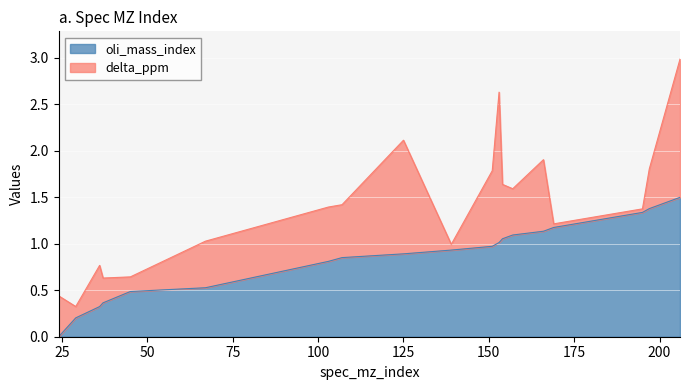

Reading left to right, what are all the values shown in this chart?

0.0	0.2	0.3	0.4	0.5	0.5	0.8	0.9	0.9	0.9	1.0	1.0	1.1	1.1	1.1	1.2	1.3	1.4	1.5